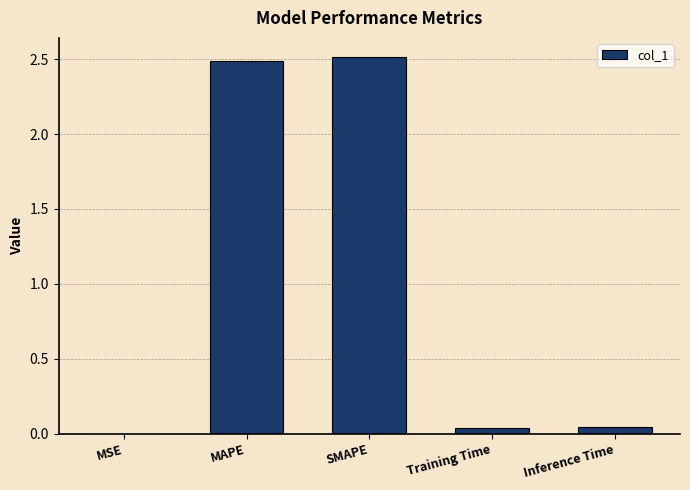

Are the bars grouped side by side (vs. stacked)?

No